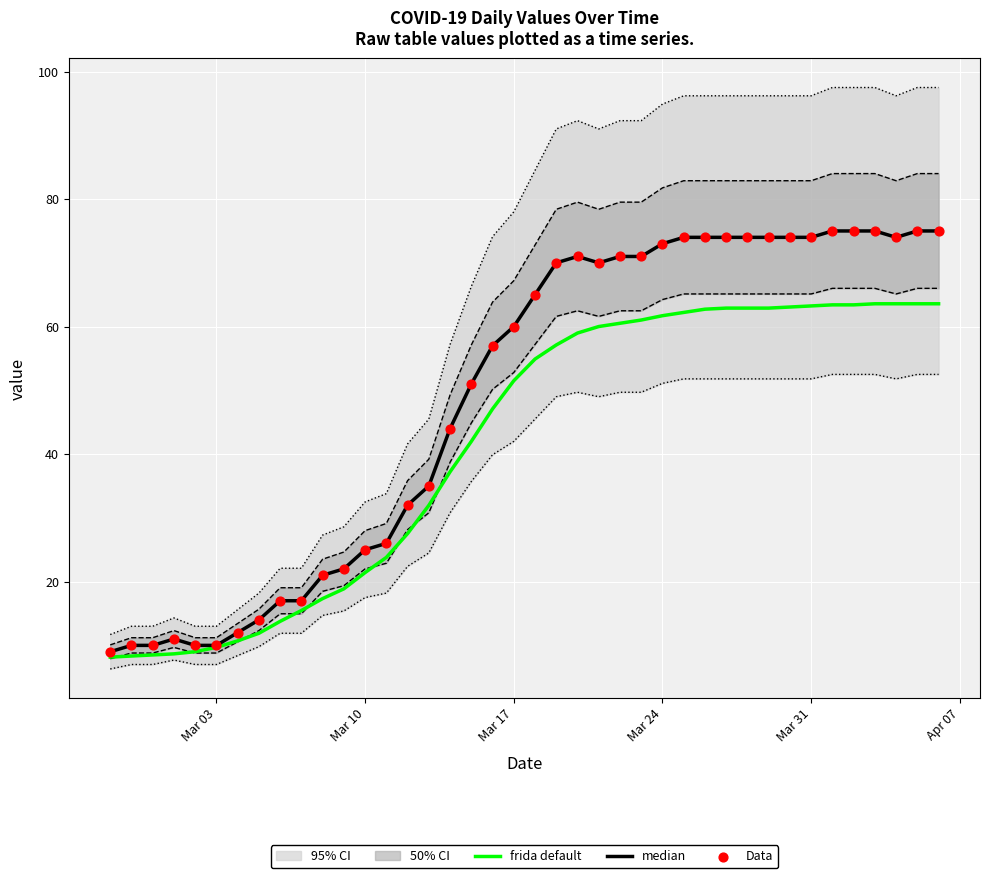

What are all the series names shown in the legend?

frida default, median, Data